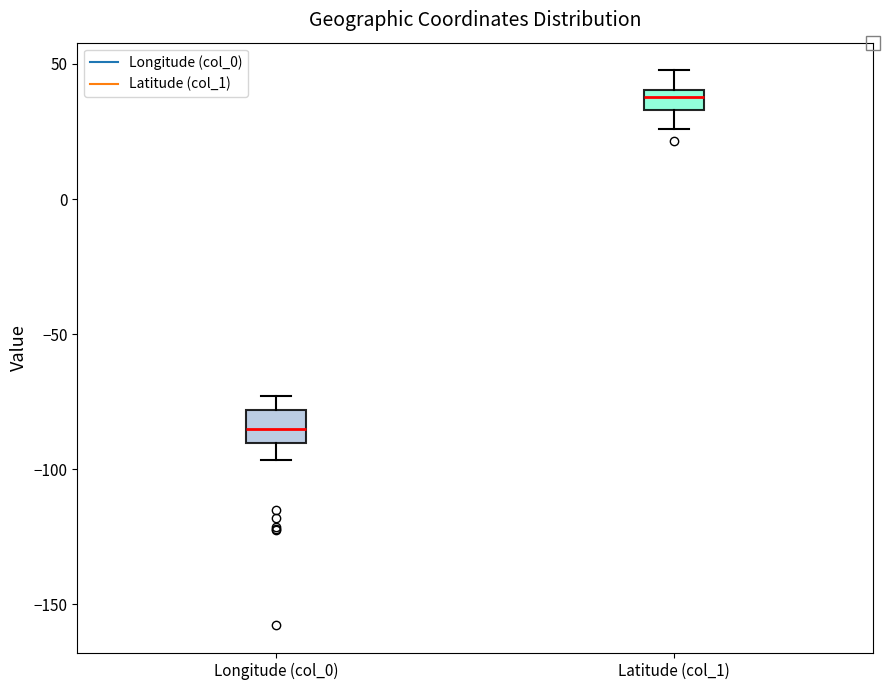

Reading left to right, transcribe this box plot: for each box, give where its median line is, the range the box spans, and where its two whiskers end, as read against the y-axis. The values are not printed on the chart, so give them approximately, as read against the axis.

Longitude (col_0): median -85, box -90 to -80, whiskers -95 to -75
Latitude (col_1): median 40 (inside the box), box 35 to 40, whiskers 25 to 50